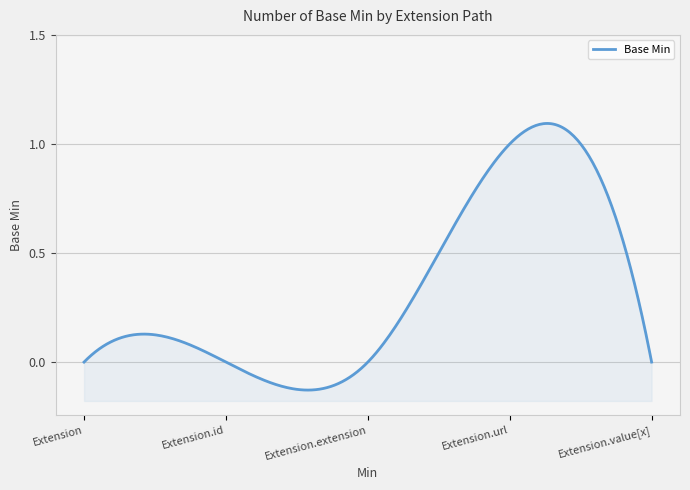

Reading left to right, list all the values displayed in this chart.

Extension=0	Extension.id=0	Extension.extension=0	Extension.url=1	Extension.value[x]=0